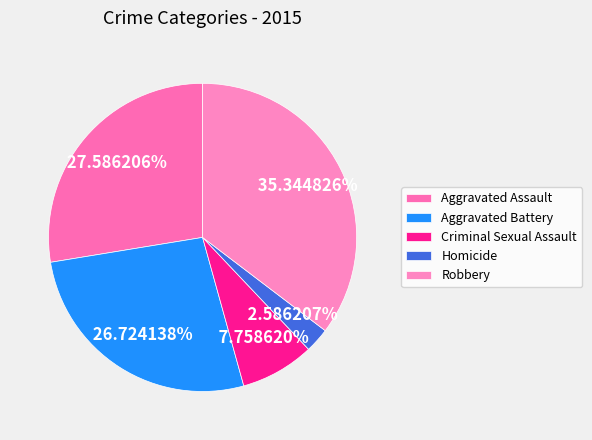

What is the change in value from Aggravated Assault to Aggravated Battery?

-1